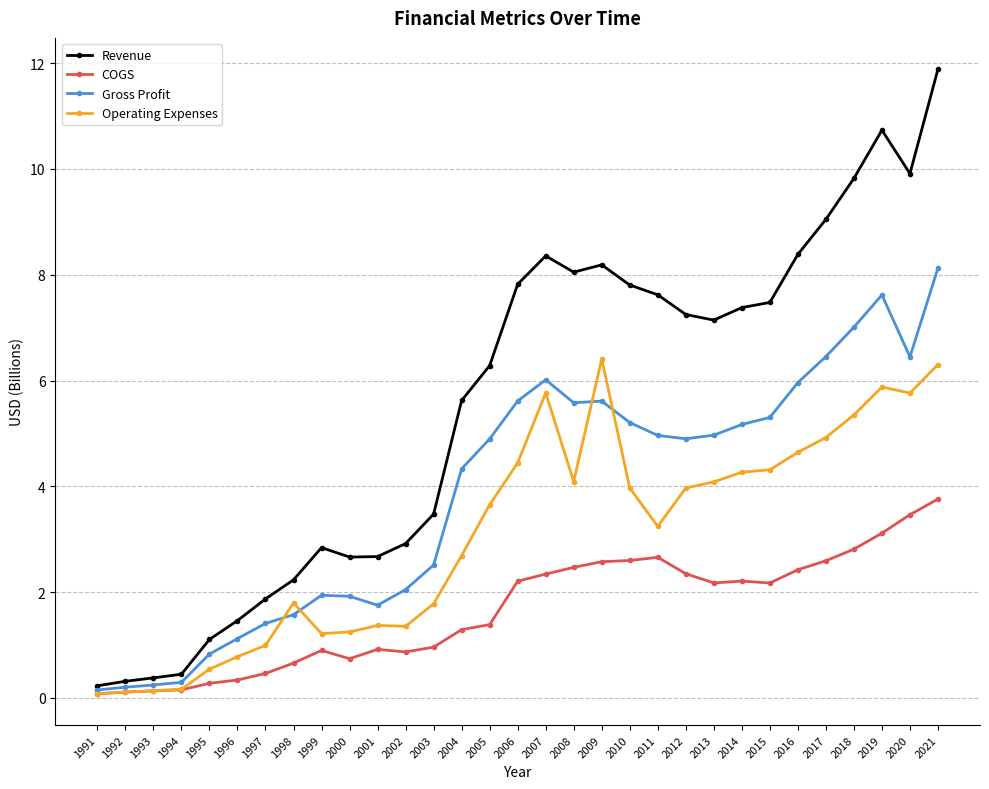

Which category has the highest value in the COGS series?

2021